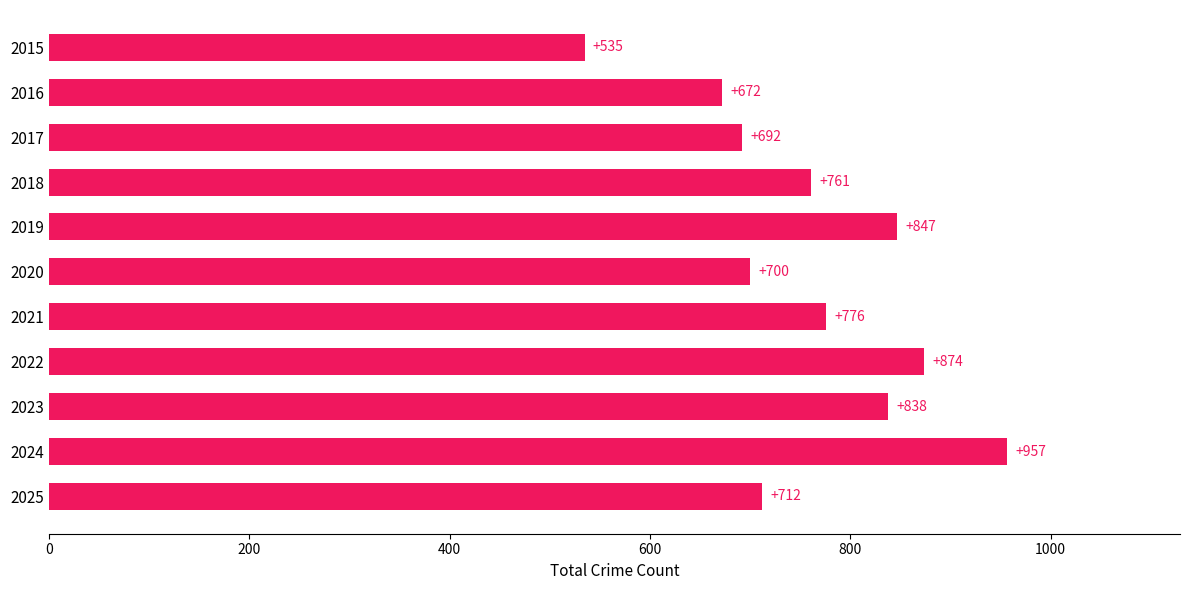

Does the chart contain any negative values?

No